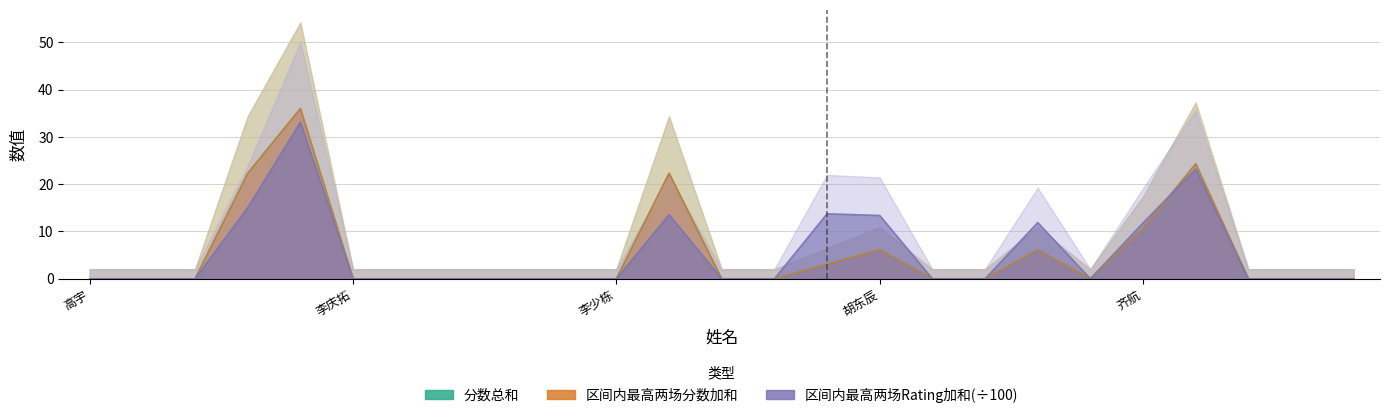

What is the maximum value for 区间内最高两场Rating加和?

33.1